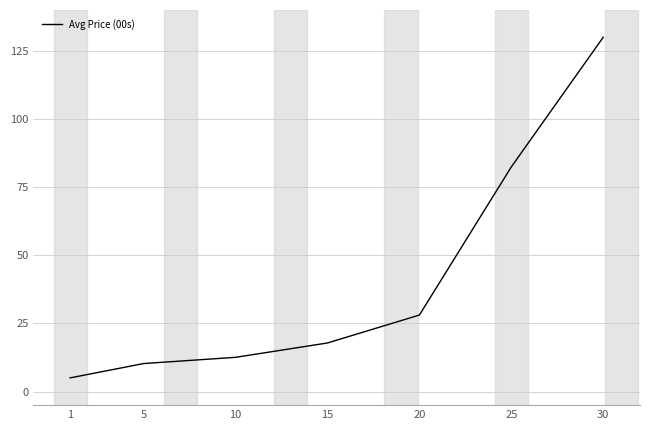

Reading left to right, list all the values displayed in this chart.

1=5.0	5=10.3	10=12.5	15=17.8	20=28.1	25=82.4	30=130.0